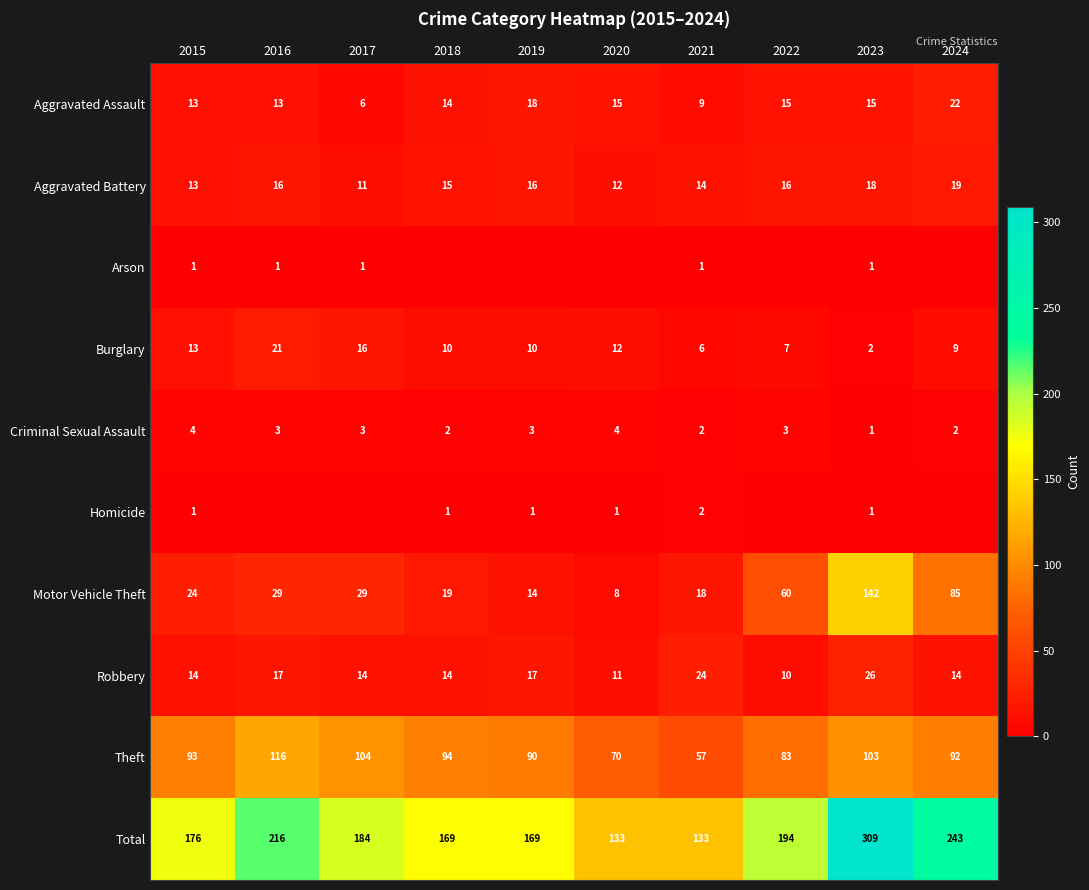

Is it true that Aggravated Assault equals 22 at 2018?

False